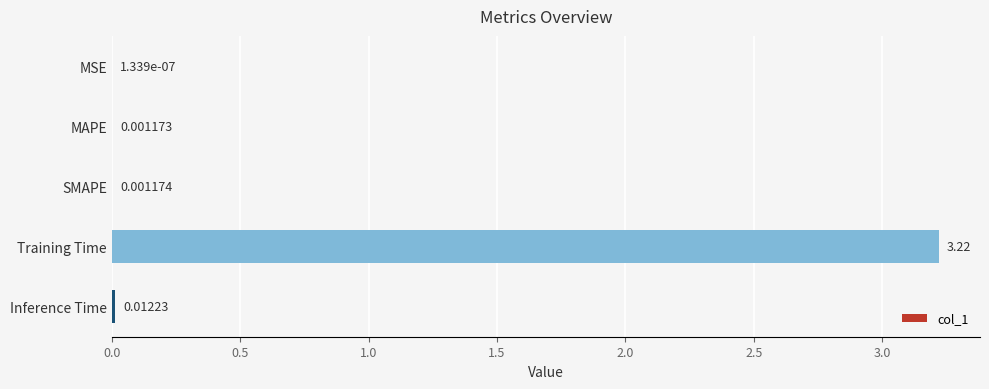

Are the bars horizontal?

Yes